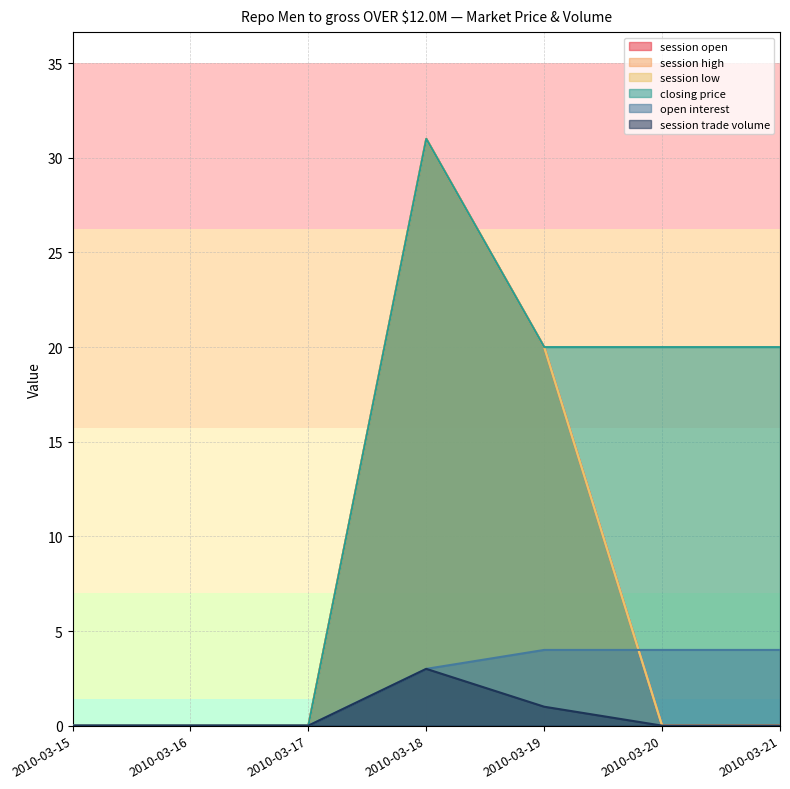

True or false: session low has more than 0 interior local peaks.

True